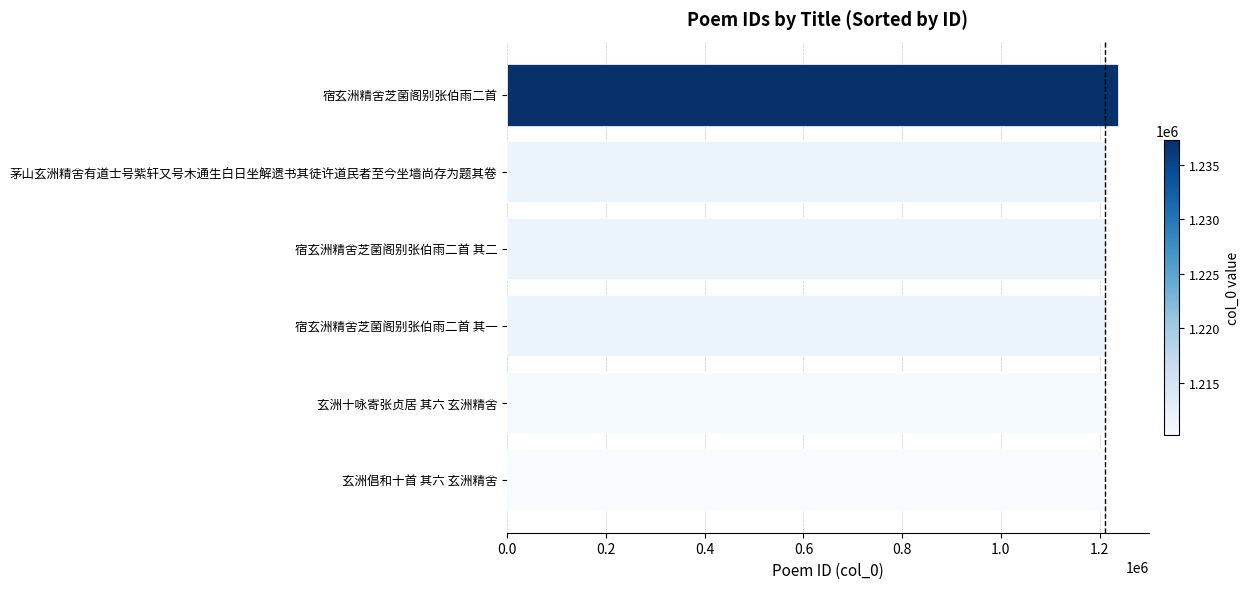

What is the sum of all values?

7293570